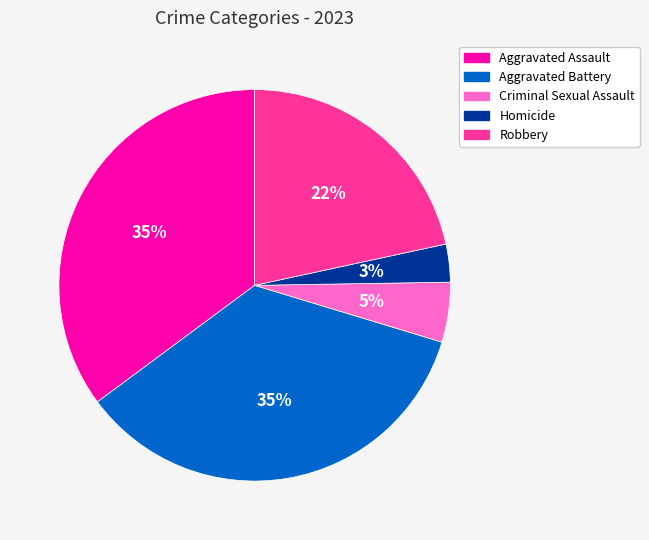

The Robbery slice represents 33% of the pie. True or false?

False